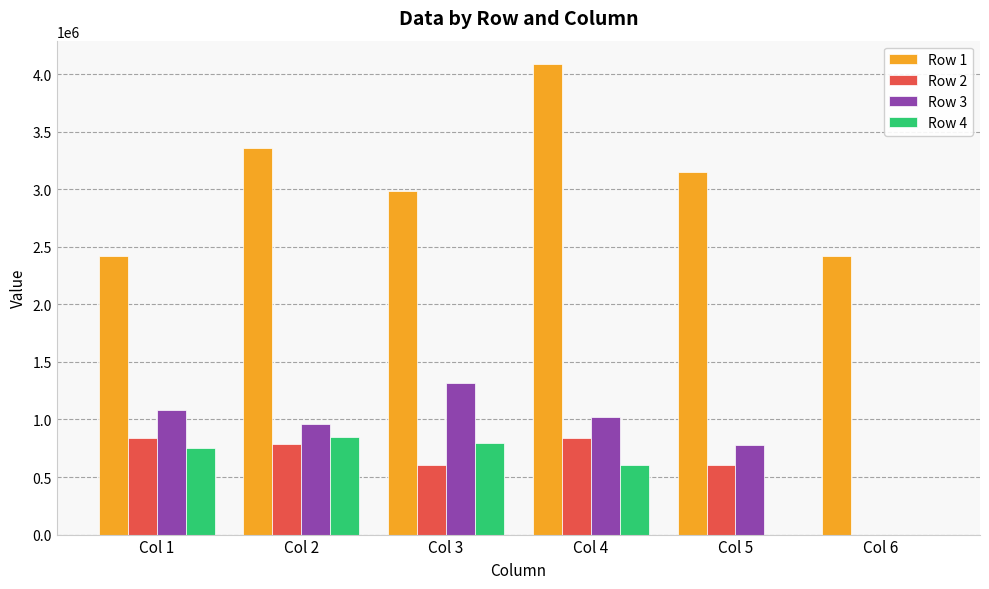

Which category has the highest value across all series?

Col 4